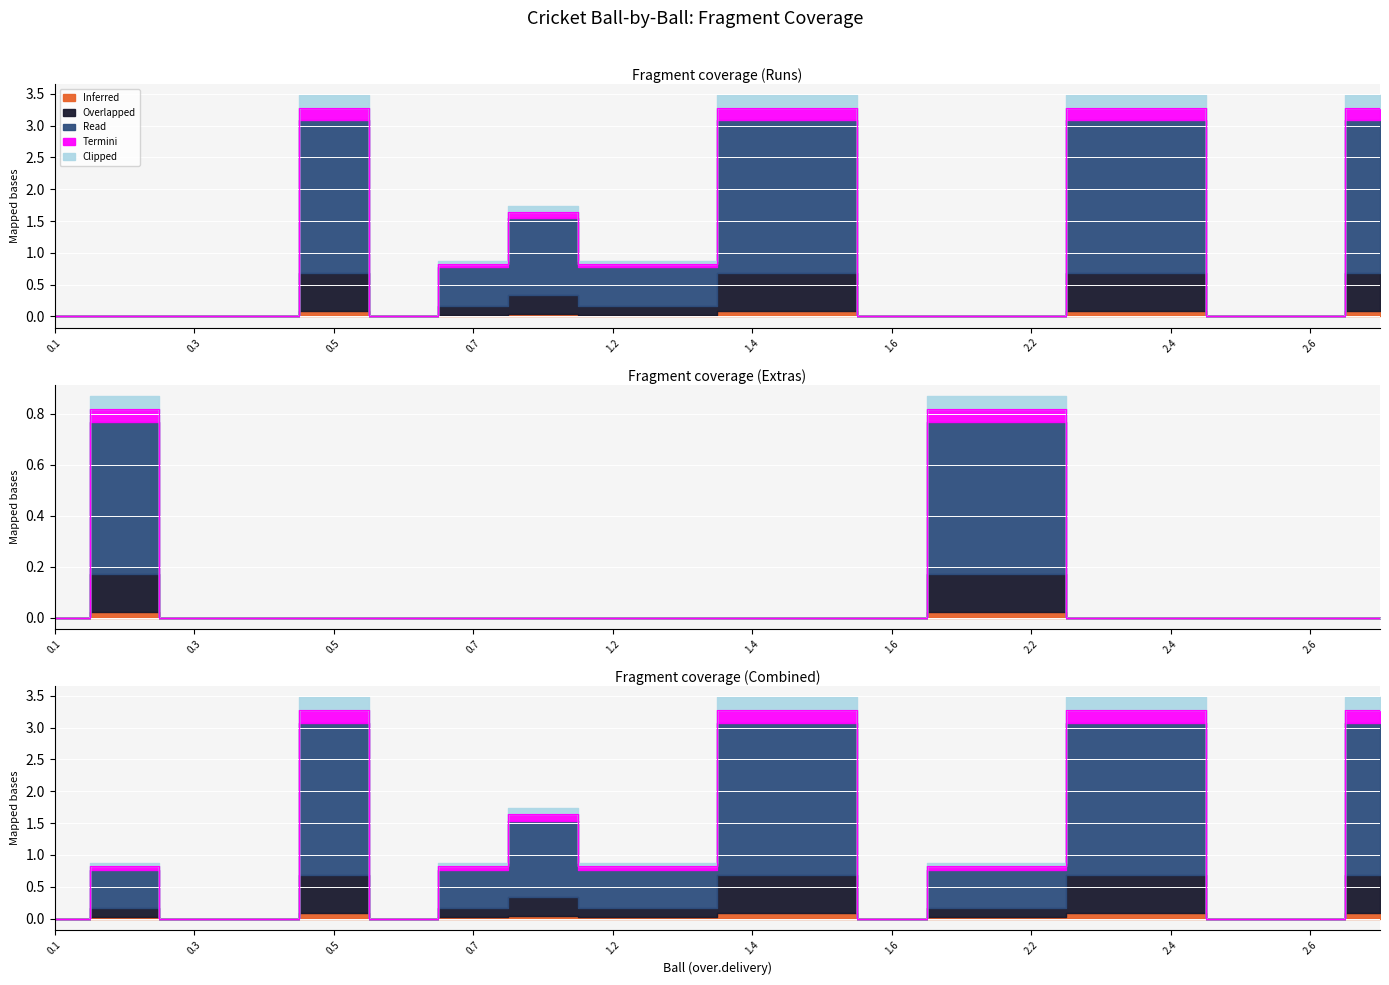

True or false: Inferred and Overlapped cross at least once.

False